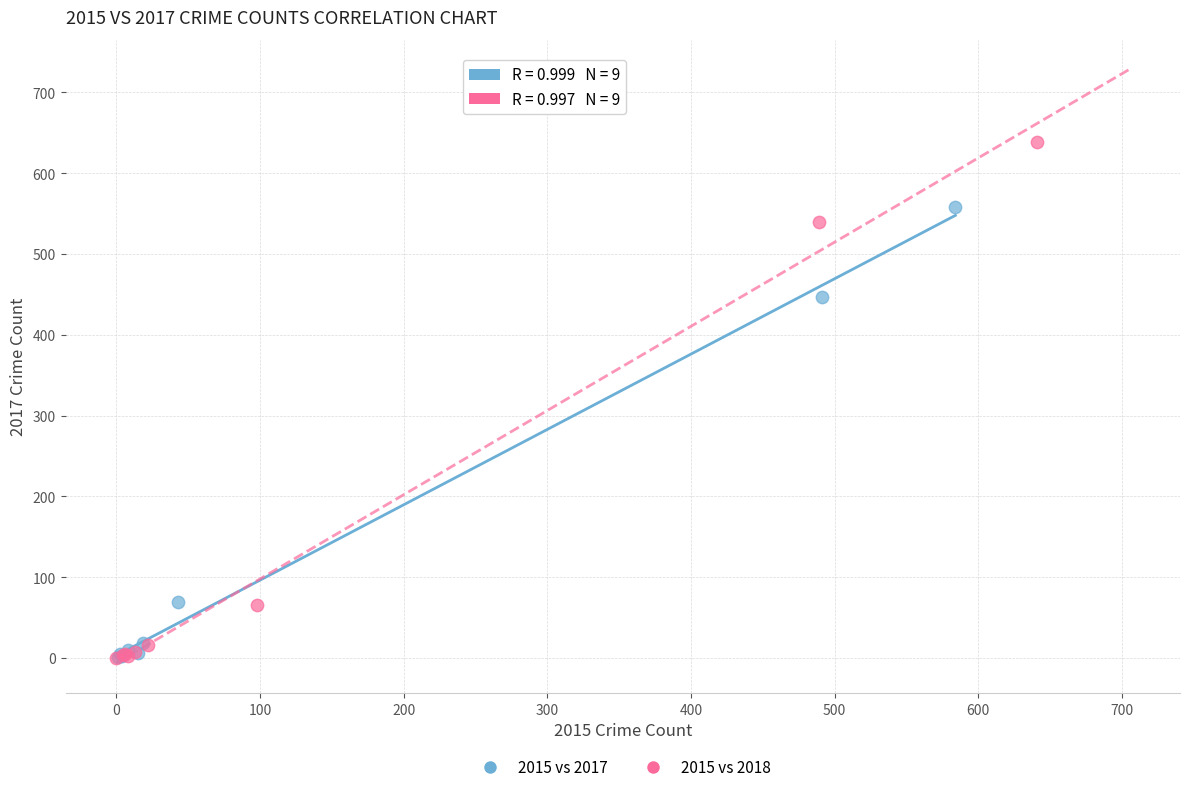

Which series has the largest Y range (max minus min)?

2015 vs 2018